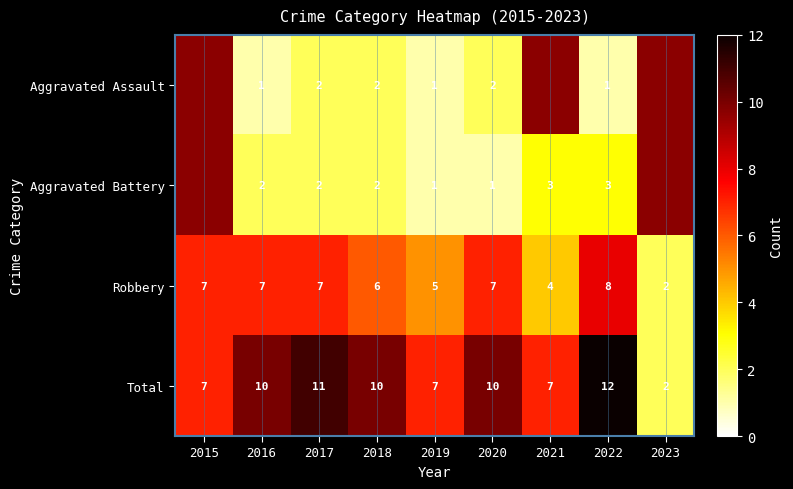

Is the value of Total at 2017 greater than the value of Robbery at 2016?

Yes